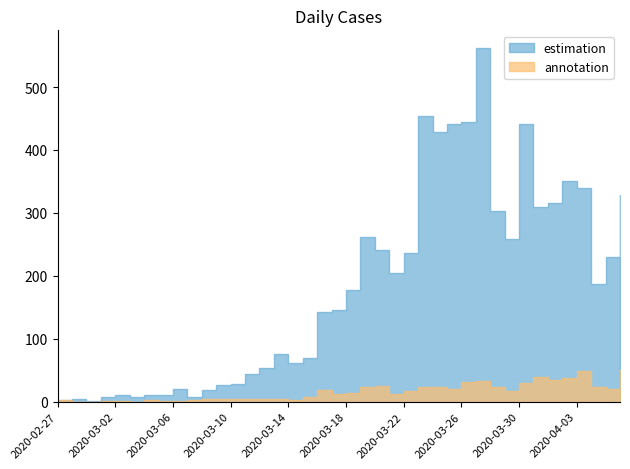

What is the label of the 31st point from the left?

2020-03-28